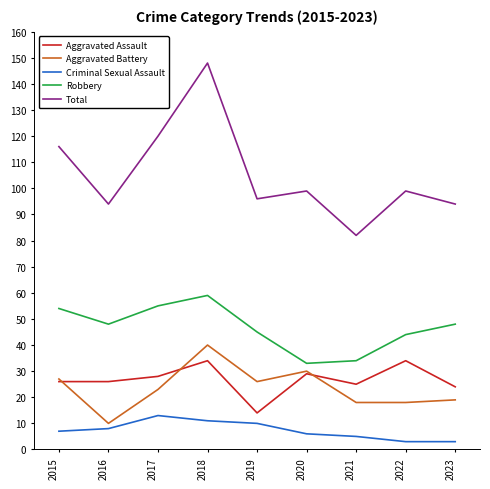

What is the difference between the Aggravated Assault values at 2019 and 2023?

10